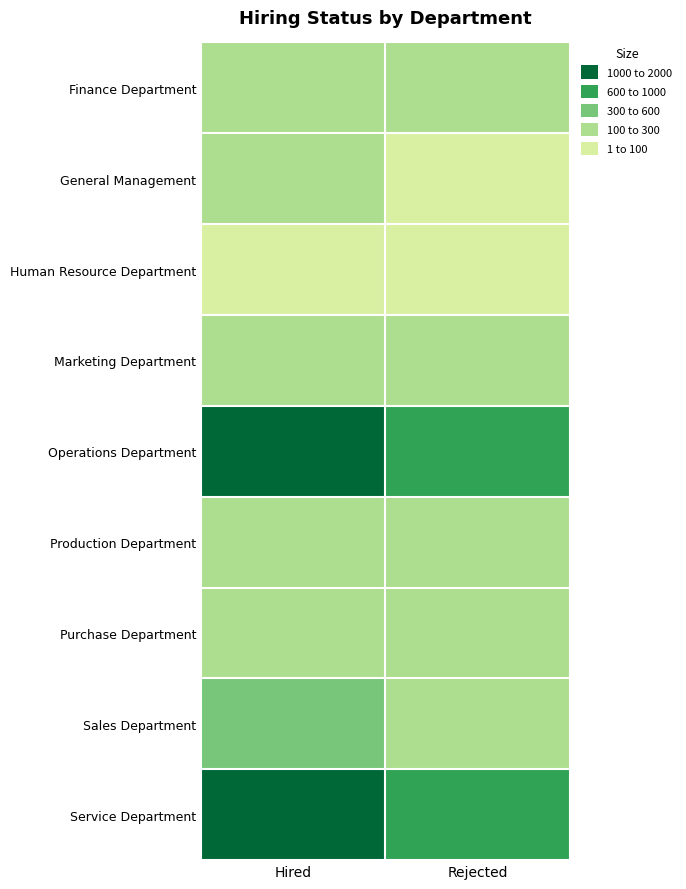

Reading left to right, list all the values displayed in this chart.

Finance Department: Hired=176	Rejected=112
General Management: Hired=113	Rejected=59
Human Resource Department: Hired=70	Rejected=27
Marketing Department: Hired=202	Rejected=123
Operations Department: Hired=1843	Rejected=928
Production Department: Hired=246	Rejected=134
Purchase Department: Hired=230	Rejected=103
Sales Department: Hired=484	Rejected=262
Service Department: Hired=1332	Rejected=723